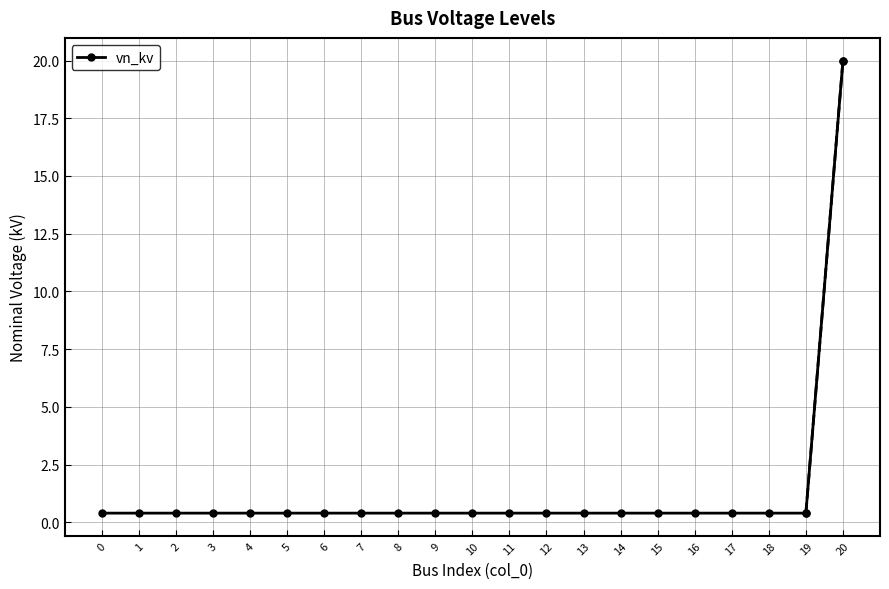

What is the approximate value at 19?

0.4